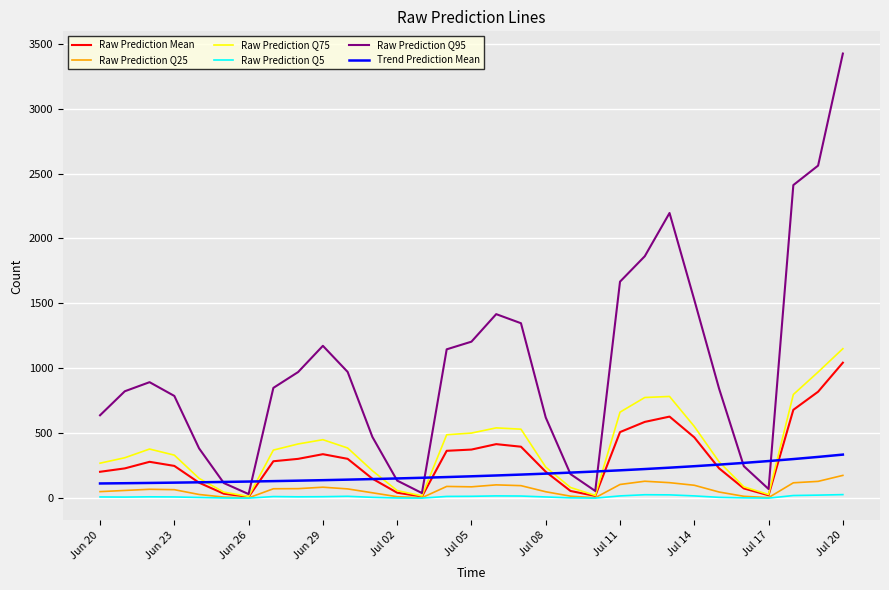

What is the greatest value displayed?

3424.0